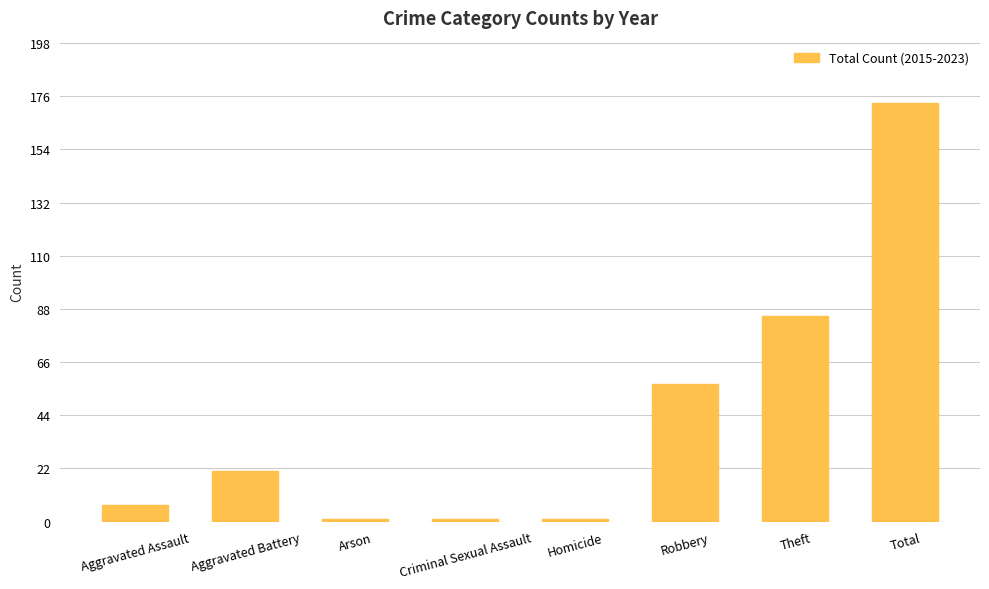

Read the value at Homicide.

1